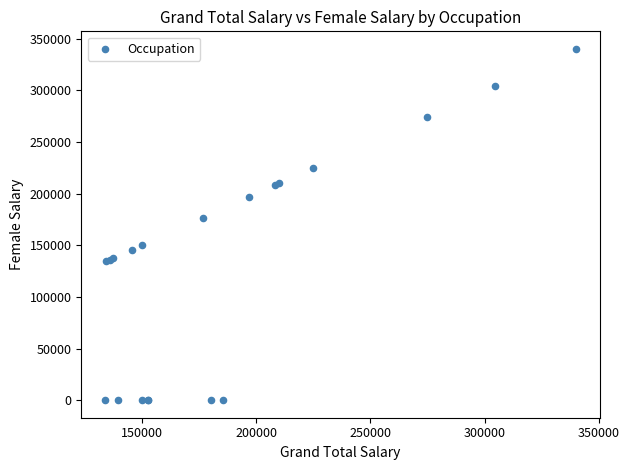

What Y value in the scatter plot is closest to 170079?

176851.0